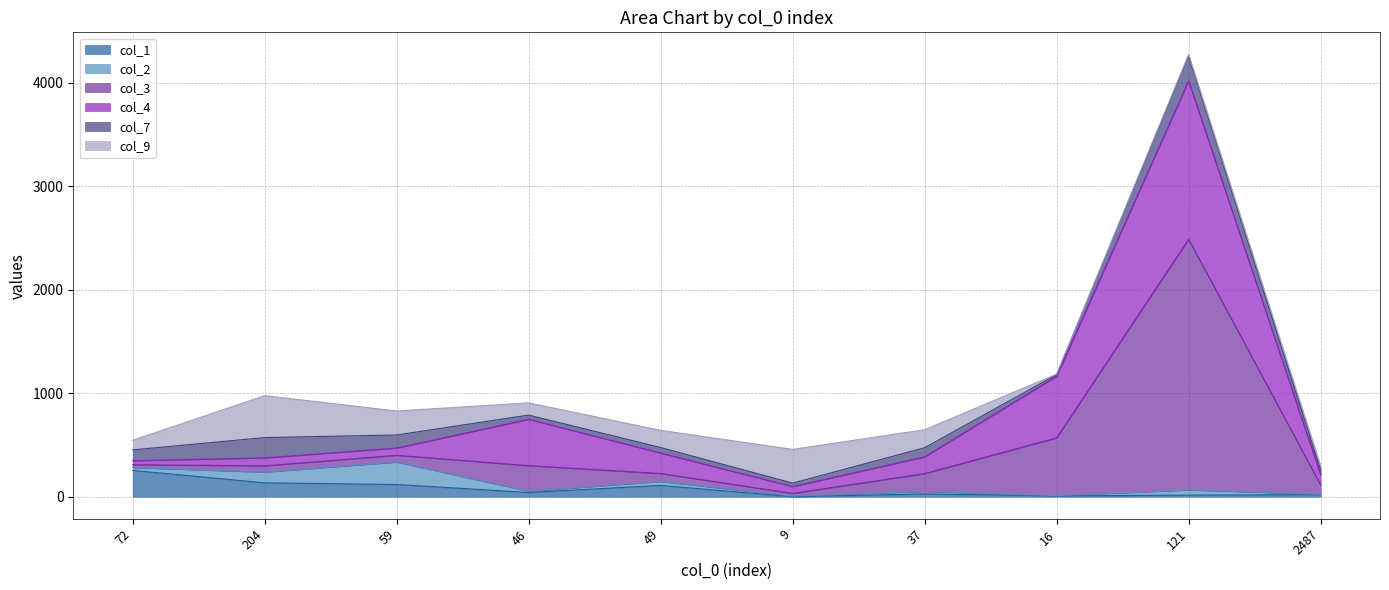

Between which two adjacent categories do col_9 and col_2 first intersect?

16 and 121